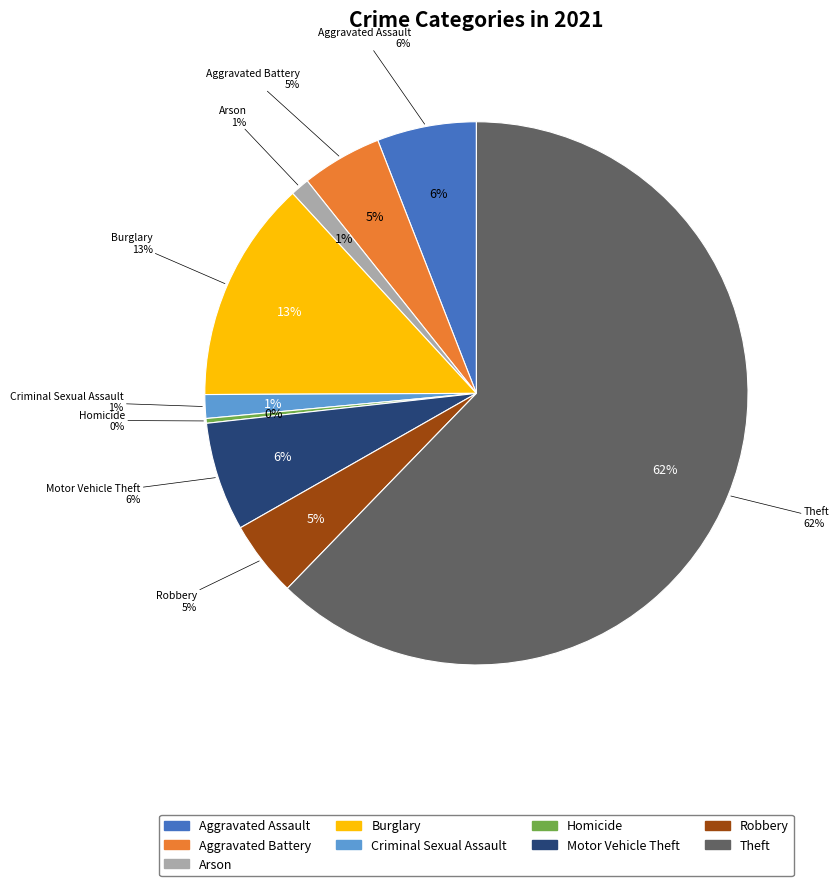

To the nearest percent, what portion does Theft represent?

62%